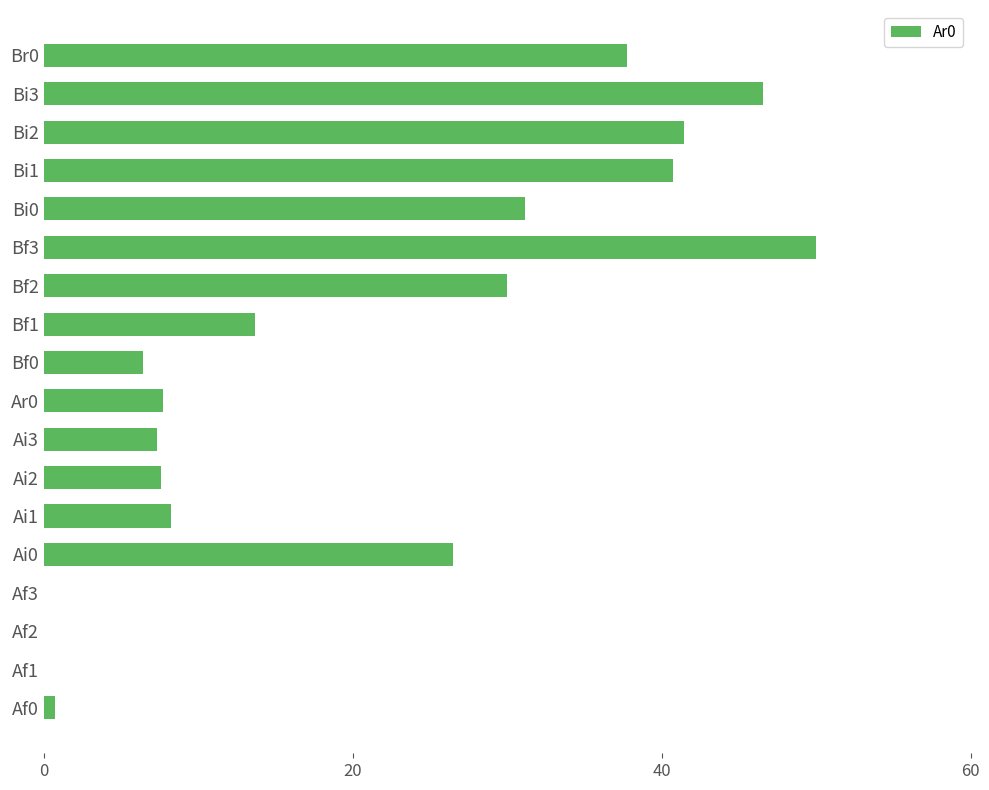

The value at Bf0 is 10.0. True or false?

False